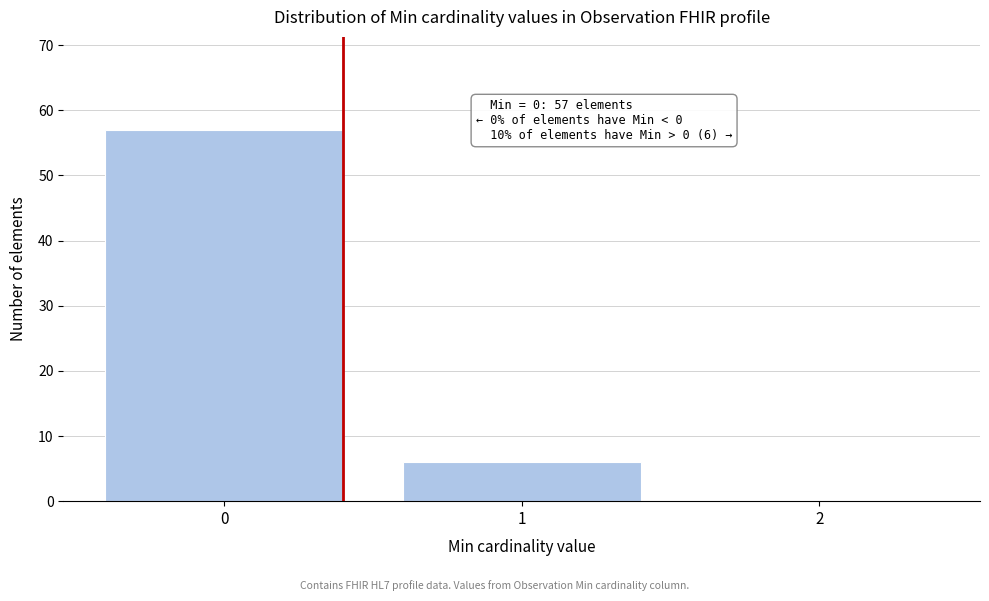

Over which range of the x-axis is the bar tallest?

-0.5 to 0.5